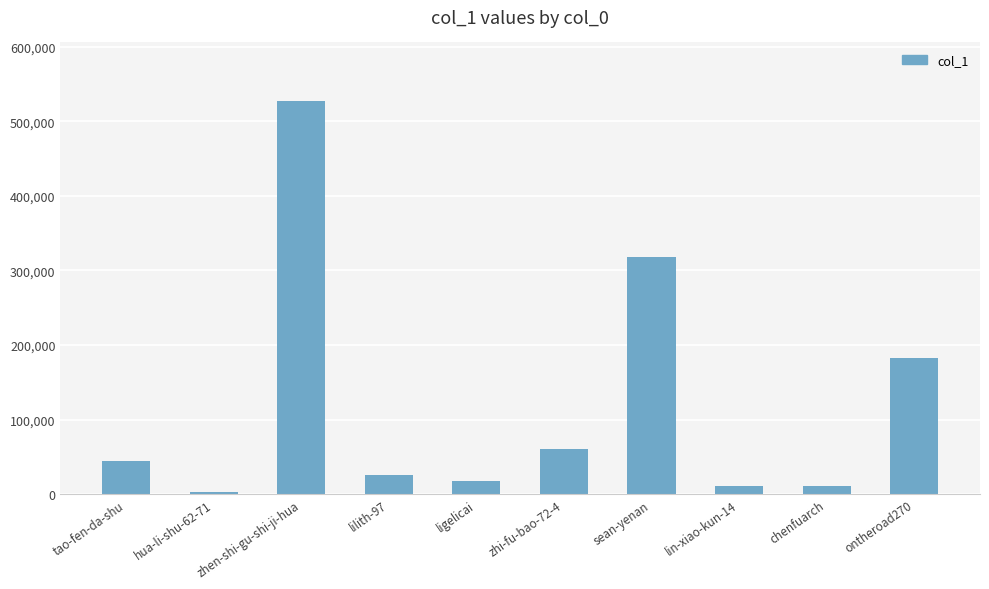

What is the change in value from tao-fen-da-shu to sean-yenan?

+273482